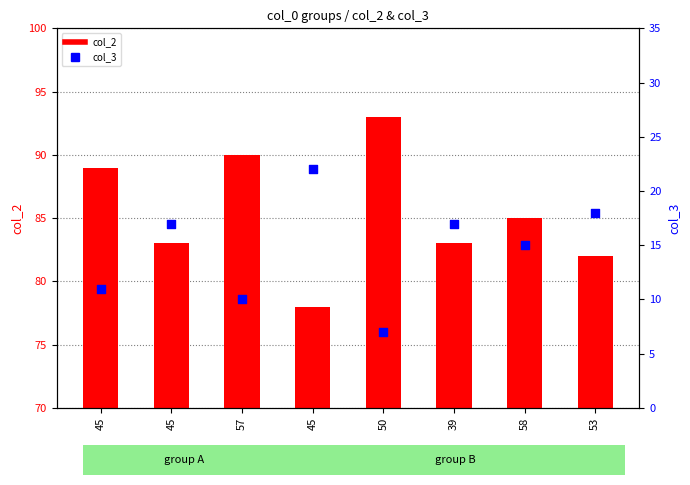

Which series has the largest total across all categories?

col_2